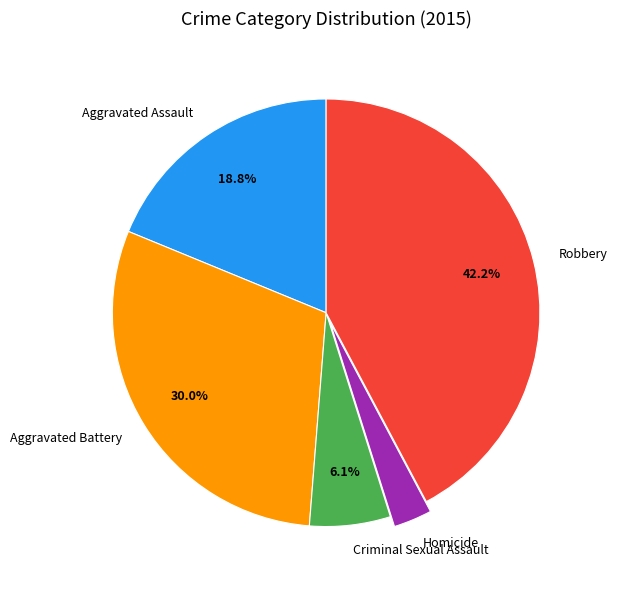

Which has a higher value, Aggravated Battery or Aggravated Assault?

Aggravated Battery